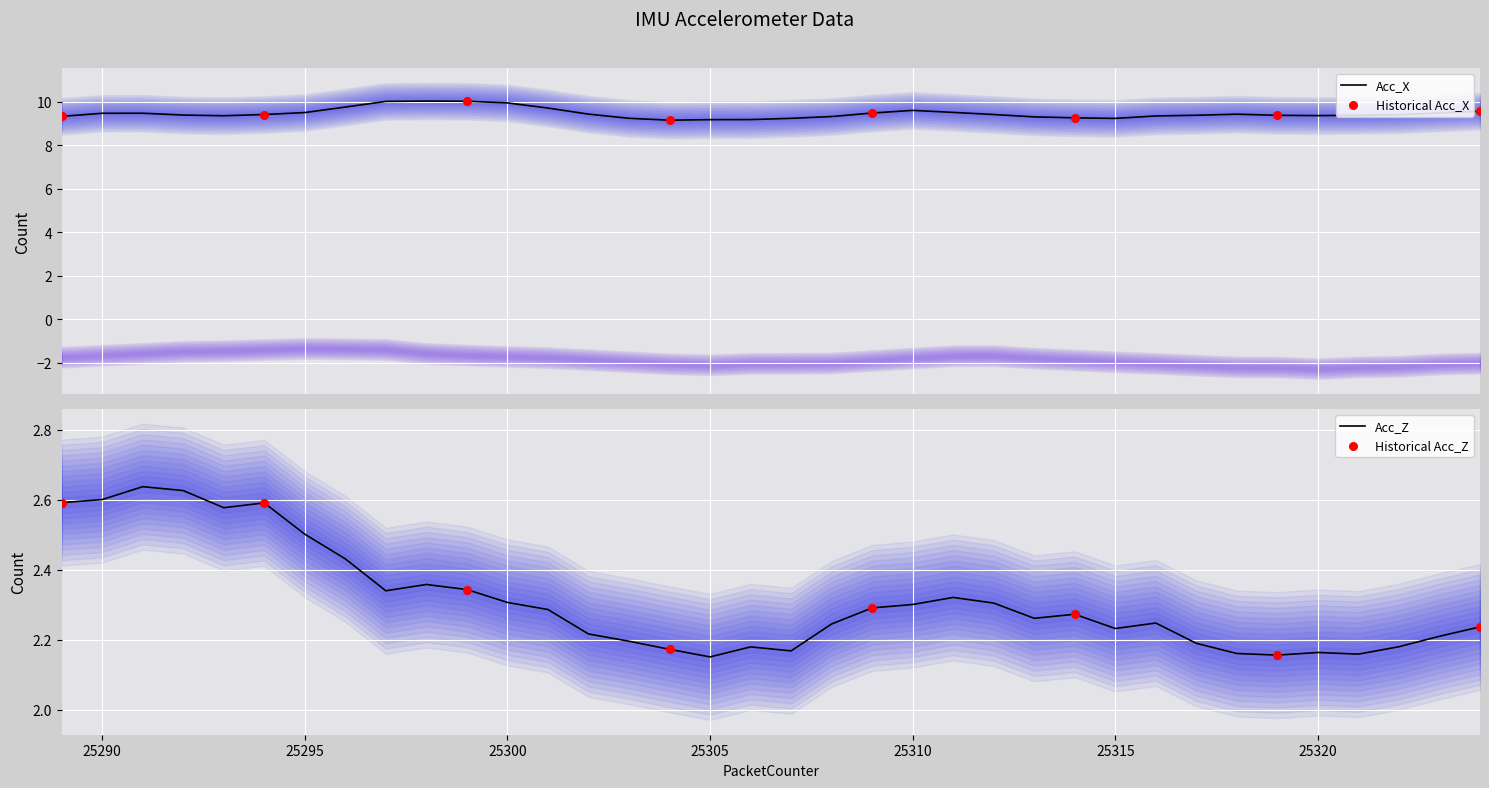

Which series has the largest Y range (max minus min)?

Acc_X